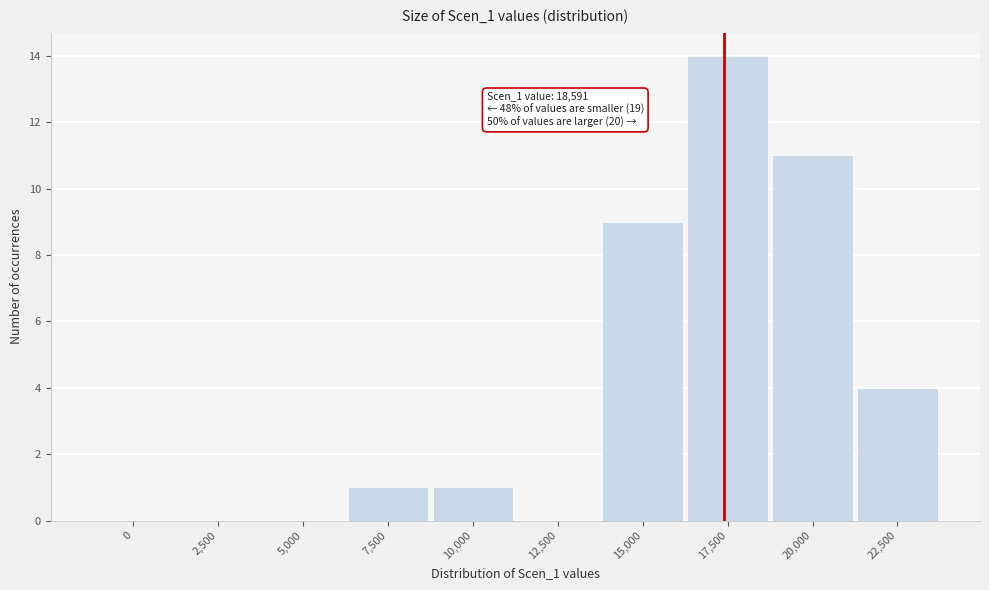

Reading left to right, list all the values displayed in this chart.

0=0	2,500=0	5,000=0	7,500=1	10,000=1	12,500=0	15,000=9	17,500=14	20,000=11	22,500=4